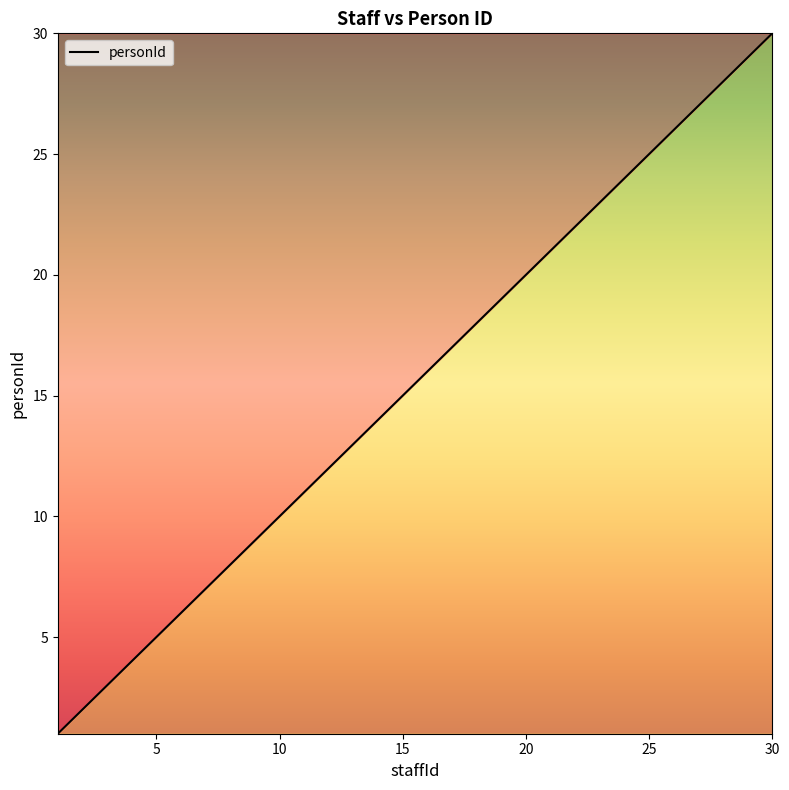

What is the difference between the second highest and second lowest values?

27